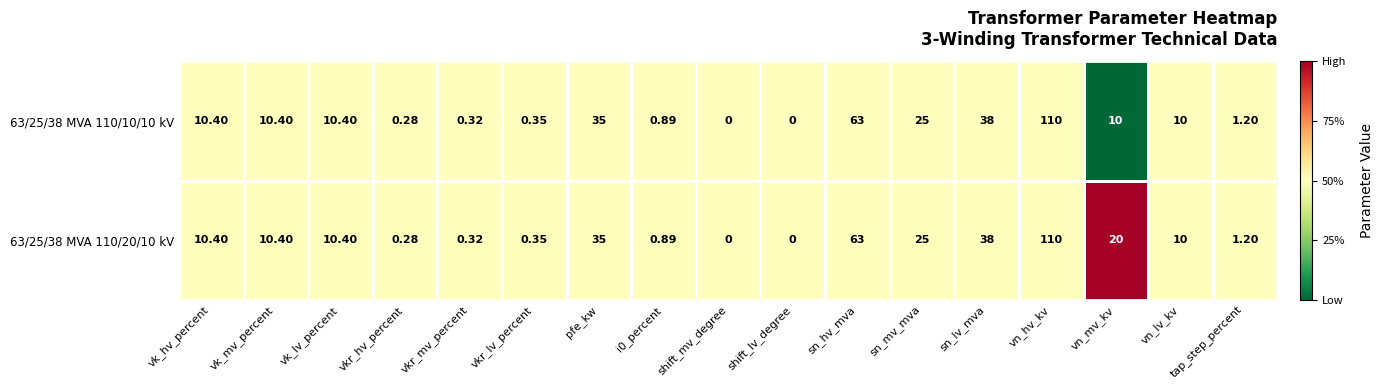

At which label does 63/25/38 MVA 110/10/10 kV reach its peak?

vn_hv_kv